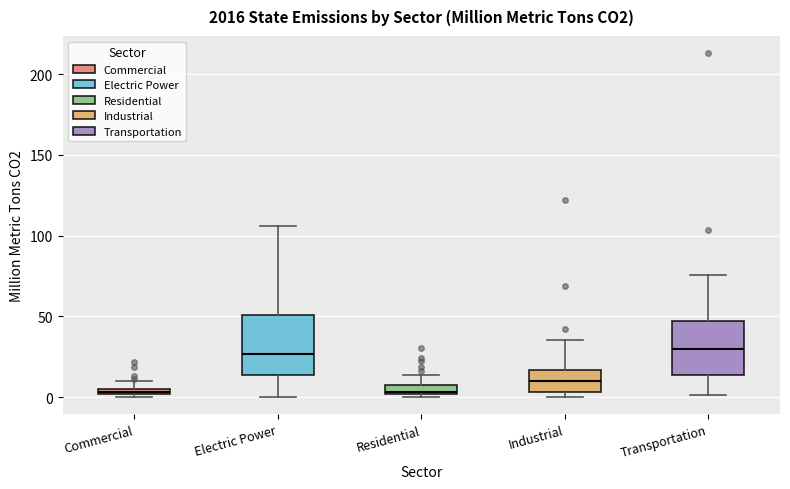

Where is the lower edge of the box for Residential on the y-axis? The values are not printed on the chart, so give them approximately, as read against the axis.

0